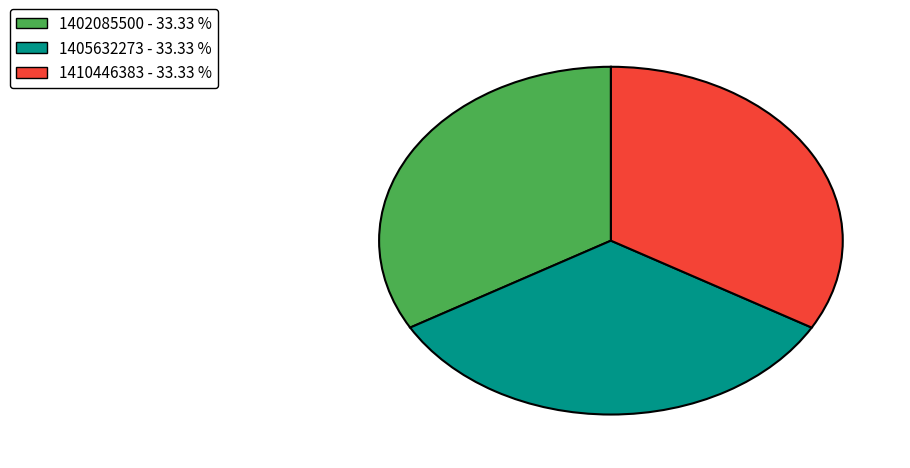

How many slices are in this pie chart?

3